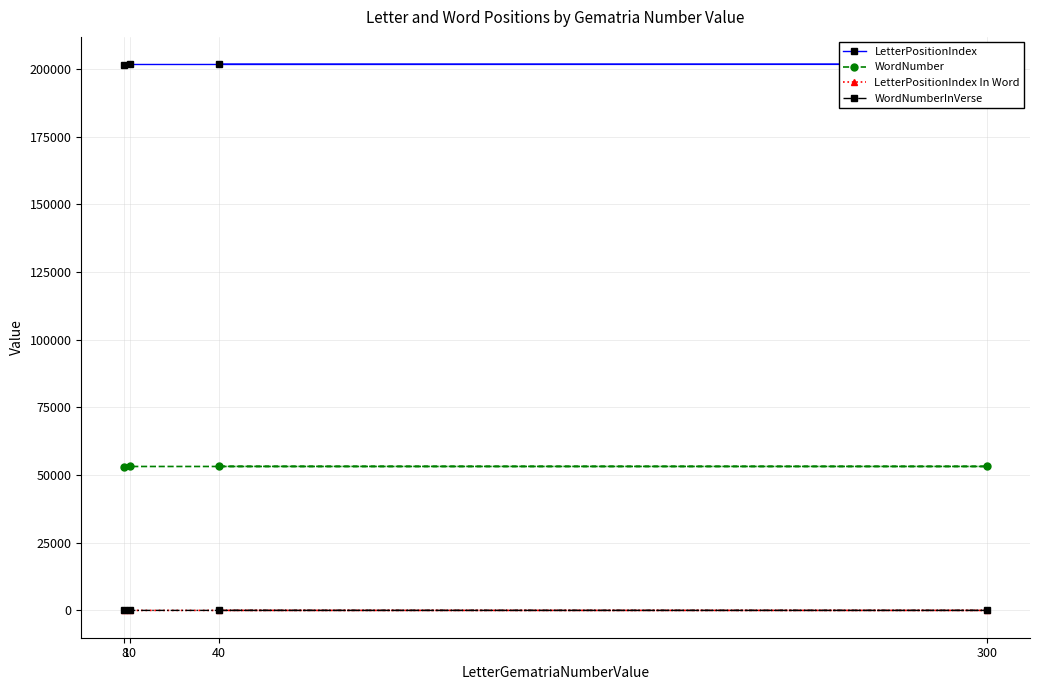

Which has a higher value, 8 or 40?

40